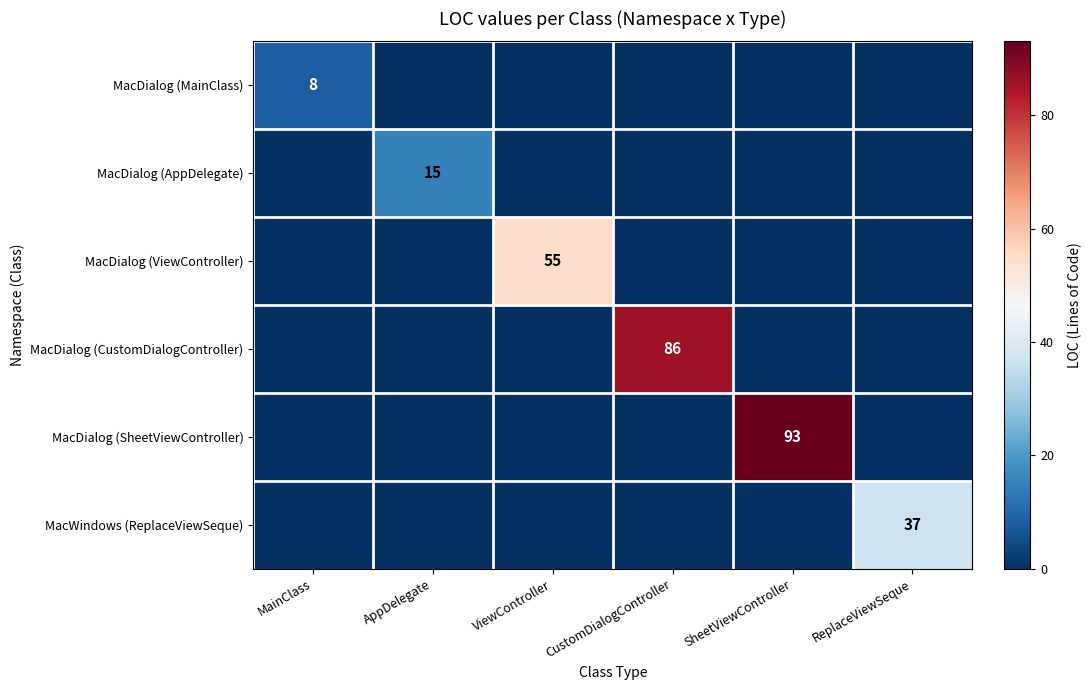

How many values in the MacDialog (MainClass) series exceed 0?

1